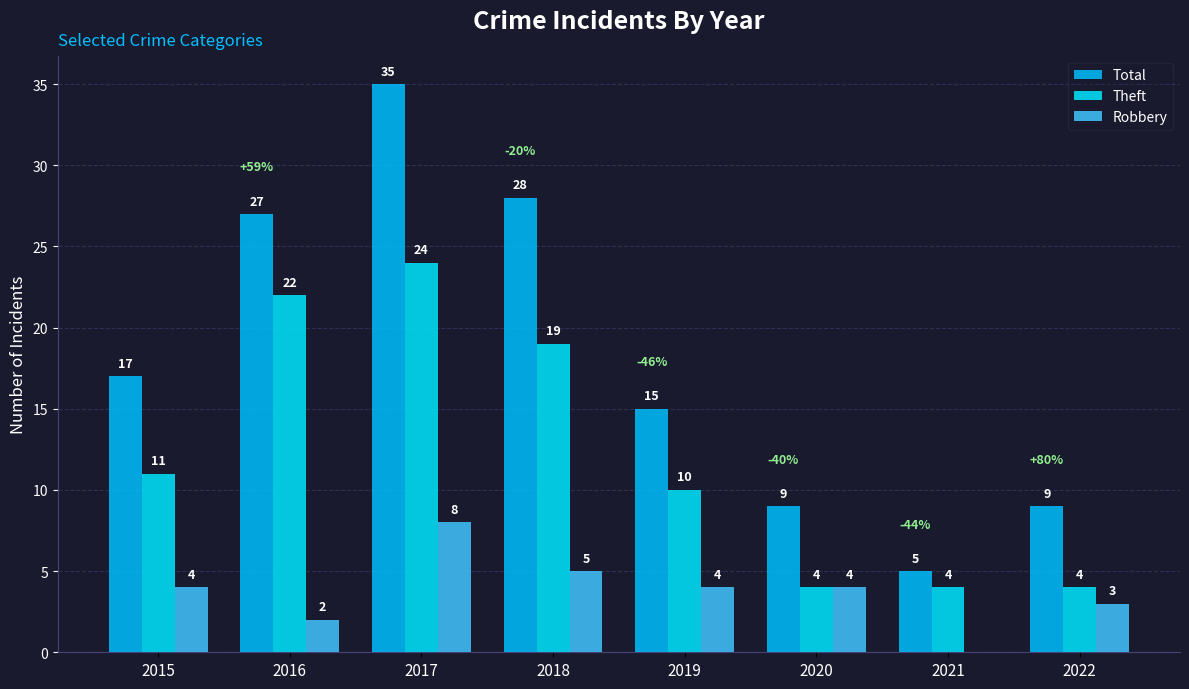

At which label is Robbery closest to 4?

2015